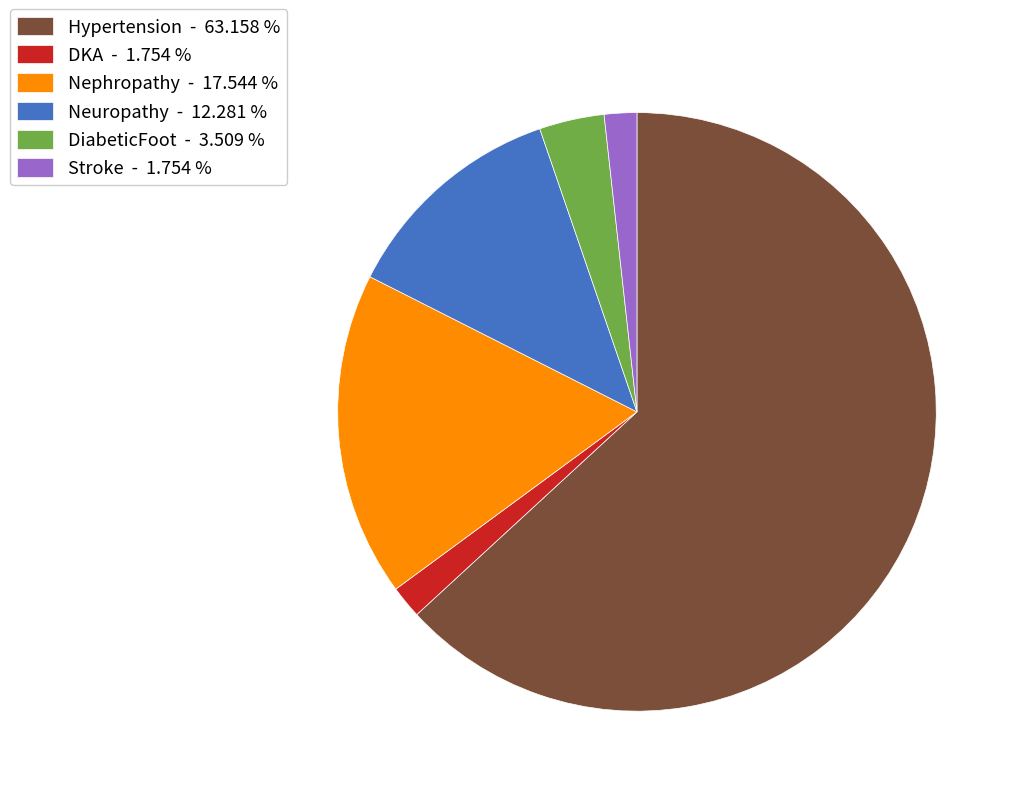

True or false: DKA accounts for 11% of the total.

False